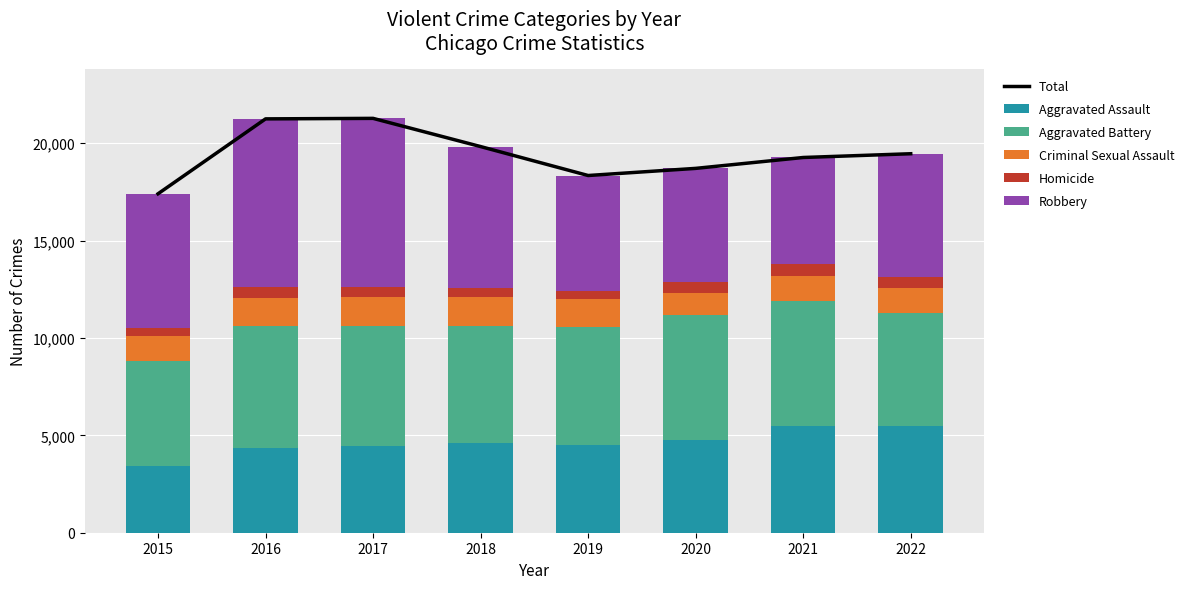

Rank the series by their maximum value, from lowest to highest.

Homicide, Criminal Sexual Assault, Aggravated Assault, Aggravated Battery, Robbery, Total